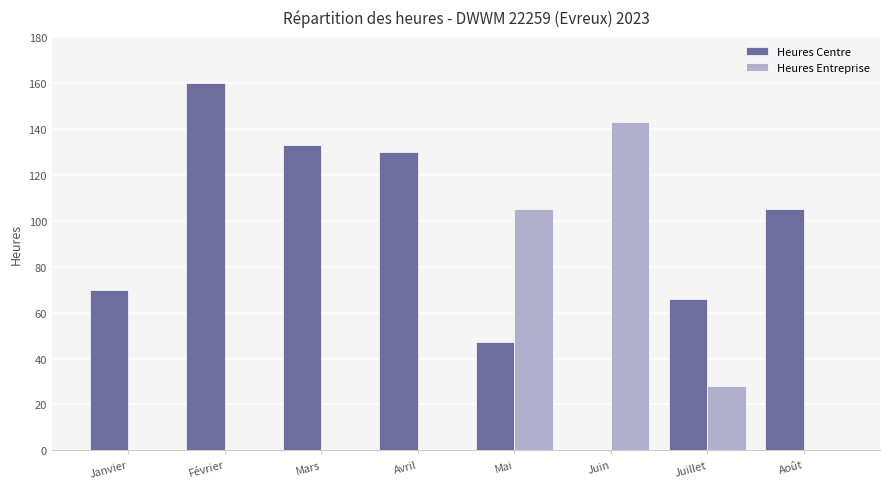

How many series are shown in this chart?

2